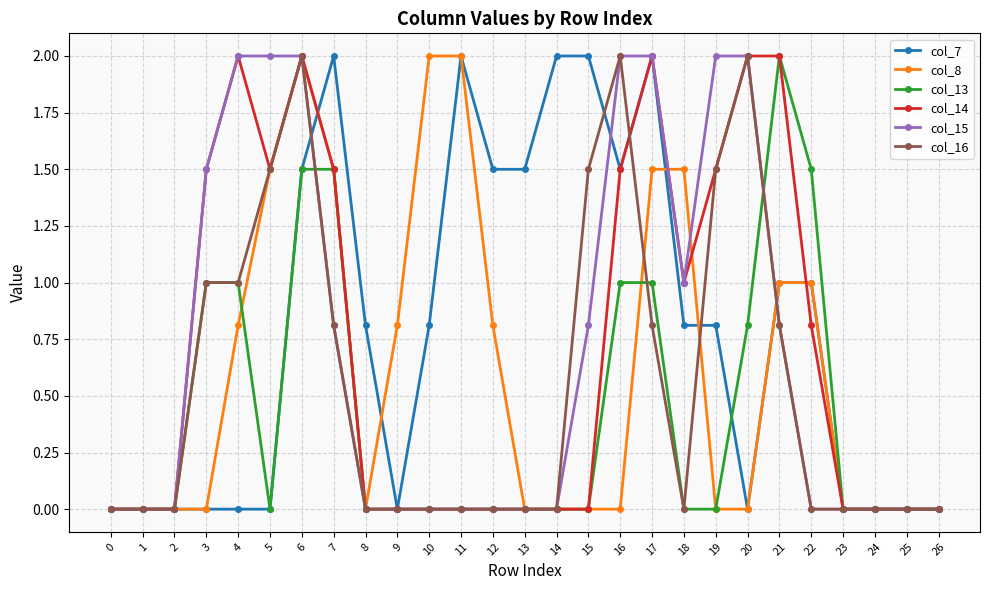

At which category is the sum across all series the highest?

6